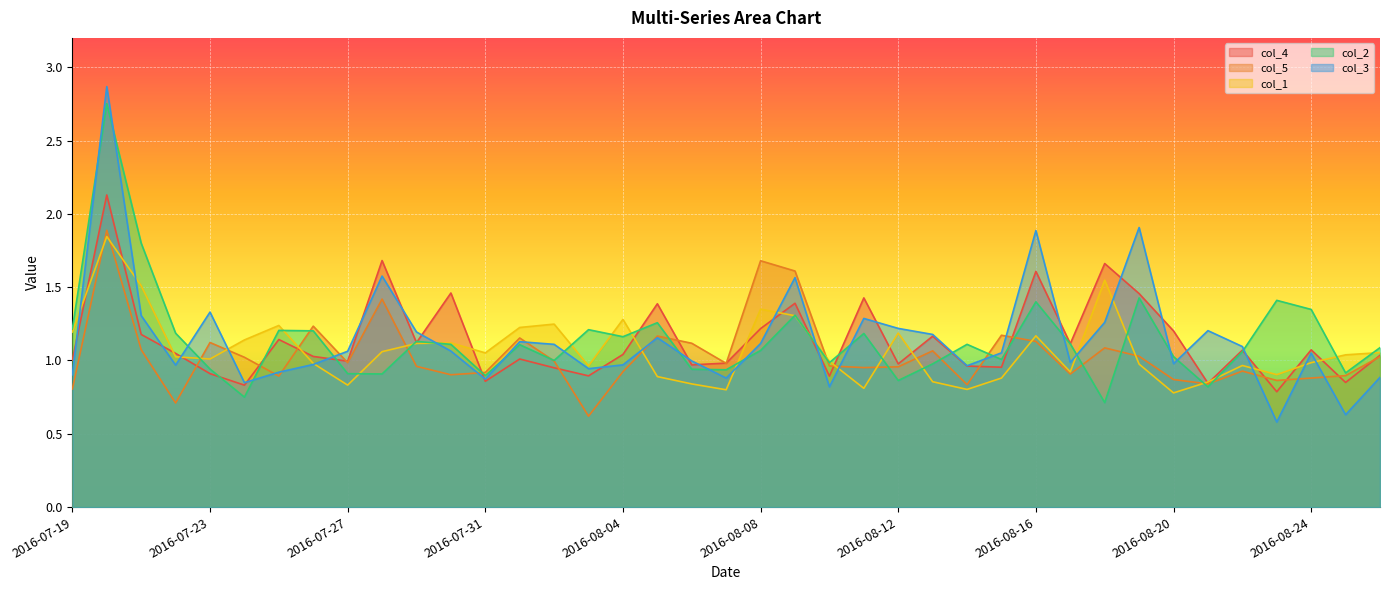

What is the greatest value displayed?

2.9